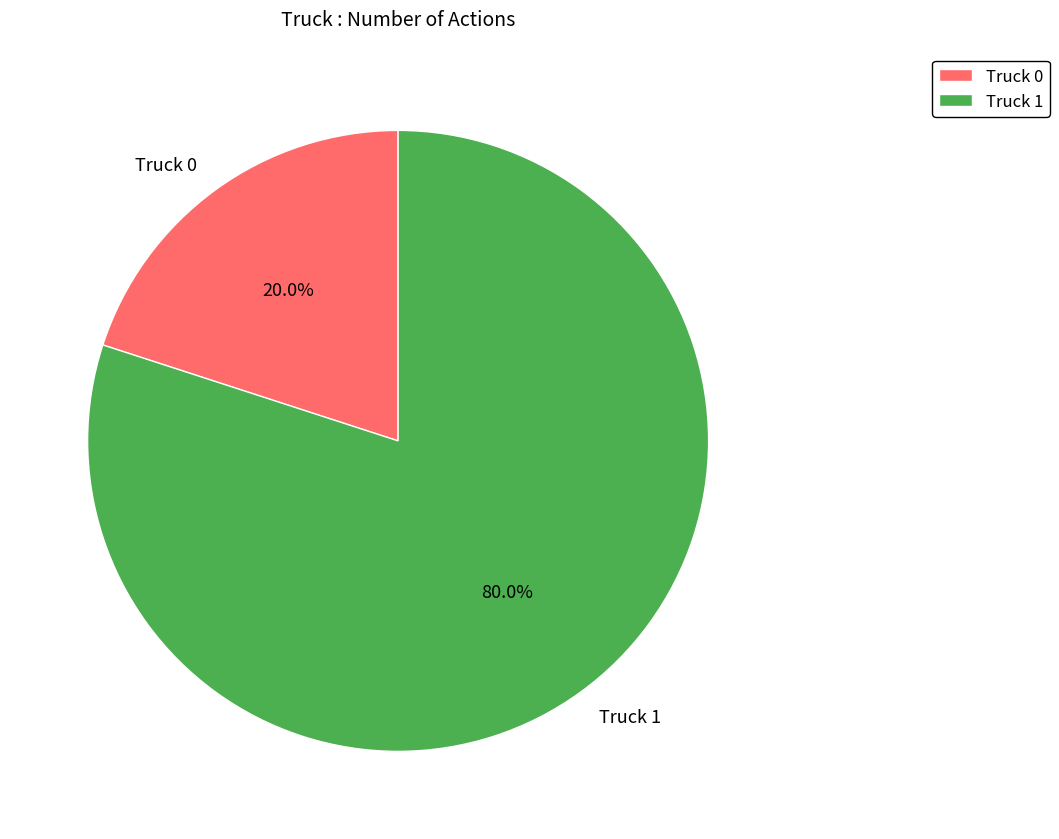

What is the ratio of the value at Truck 1 to the value at Truck 0?

4.0